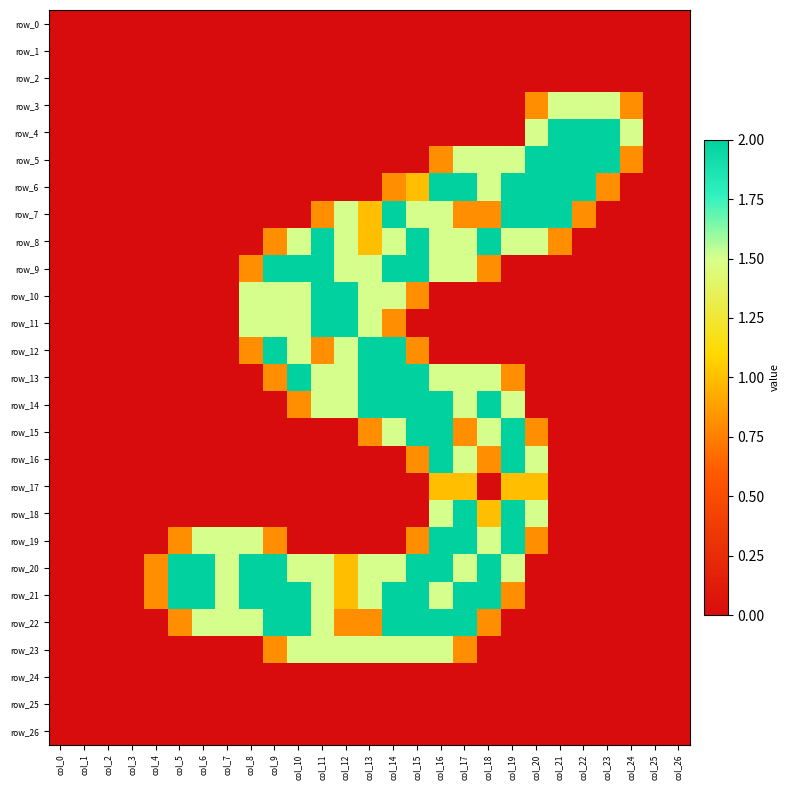

Which series has the largest total across all categories?

row_21